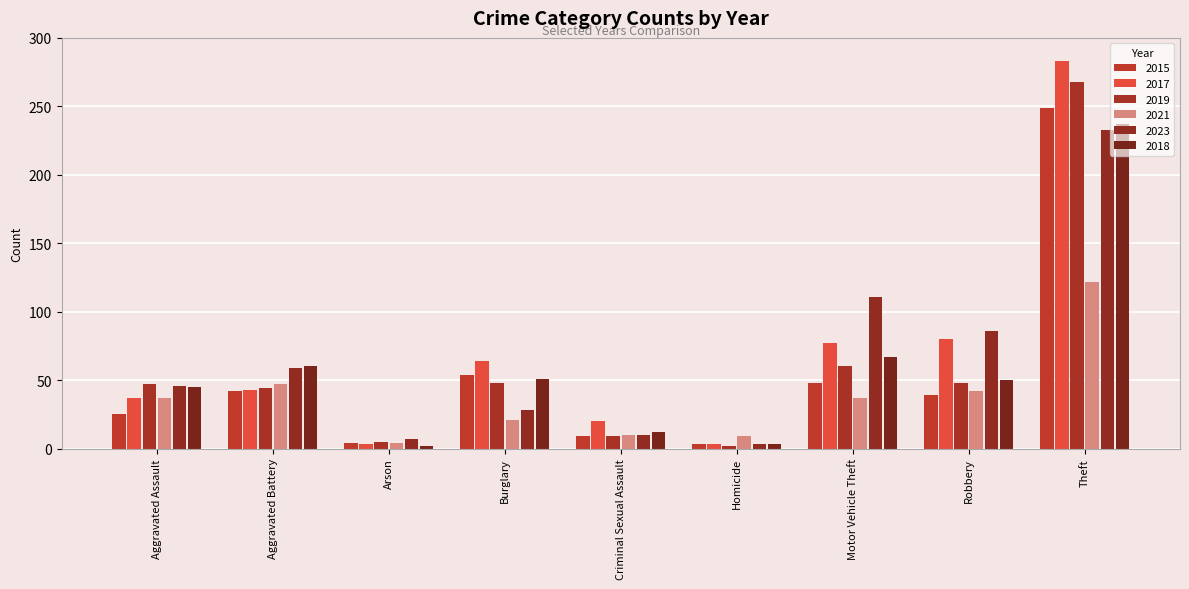

What is the value of the 2023 bar at the 4th from the left?

28